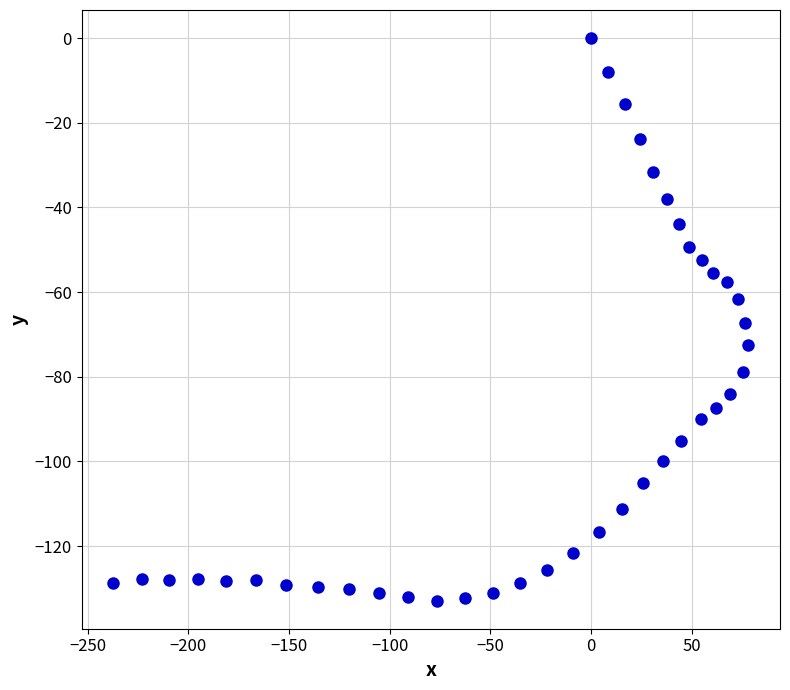

What is the range of Y values (max minus min)?

132.9